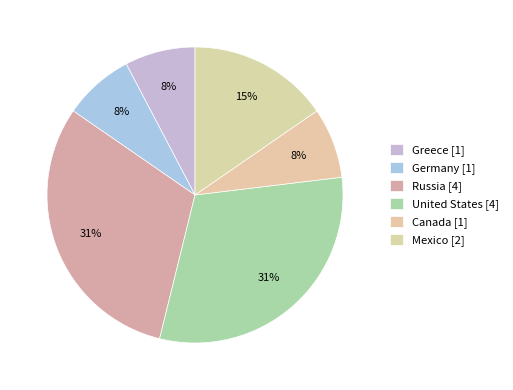

Is it true that Mexico is 3% of the pie?

False